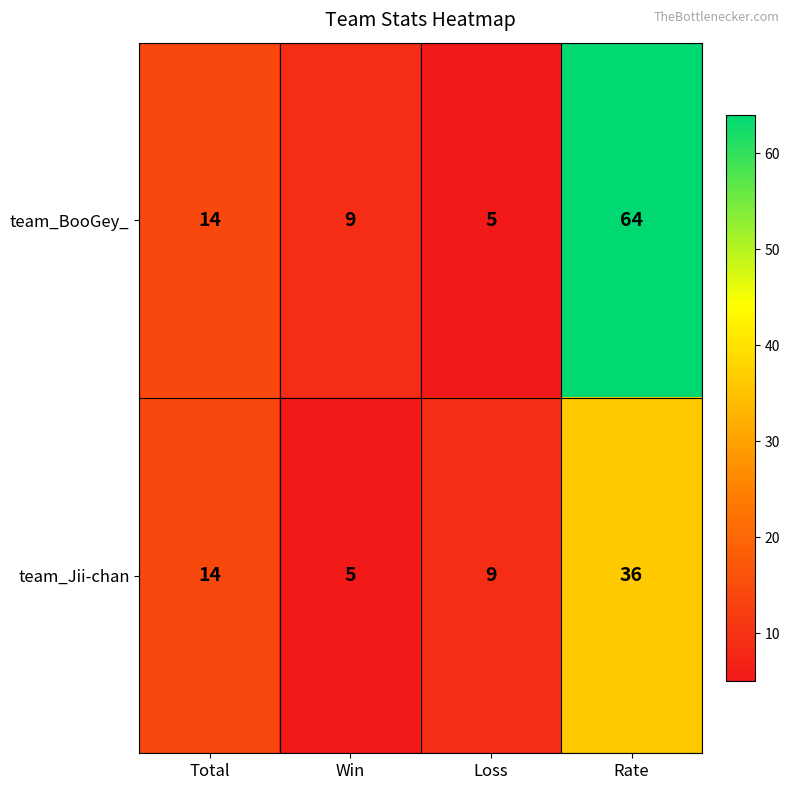

At which label does team_BooGey_ reach its minimum?

Loss